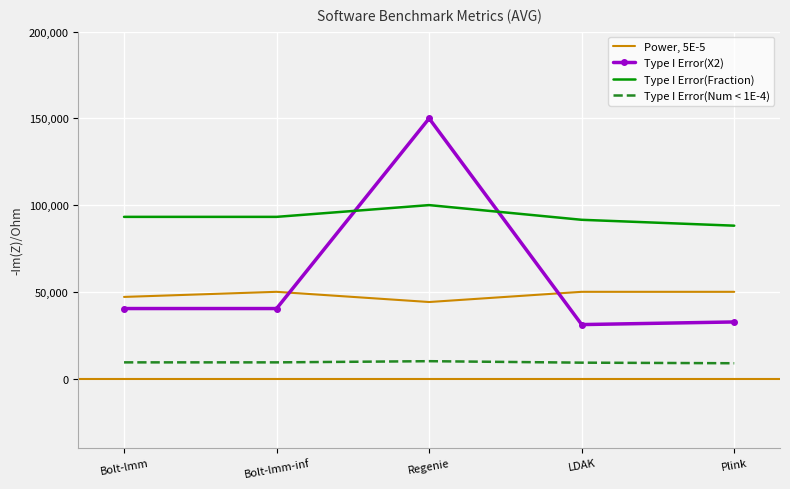

Is it true that Power, 5E-5 equals 44117.6 at Regenie?

True